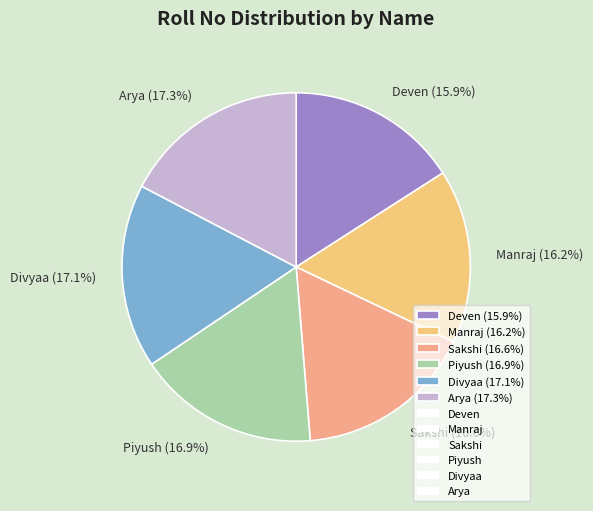

To the nearest percent, what is the combined percentage of Sakshi and Manraj?

33%